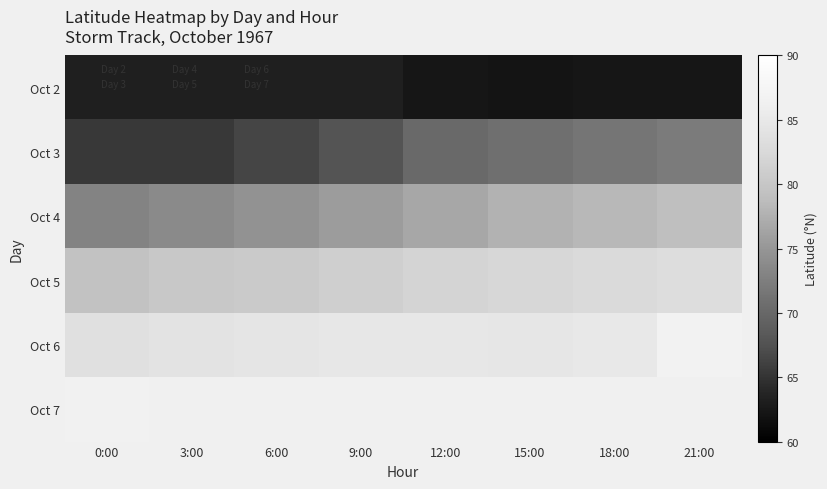

The value of 3 at 9:00 is 108.8. True or false?

False